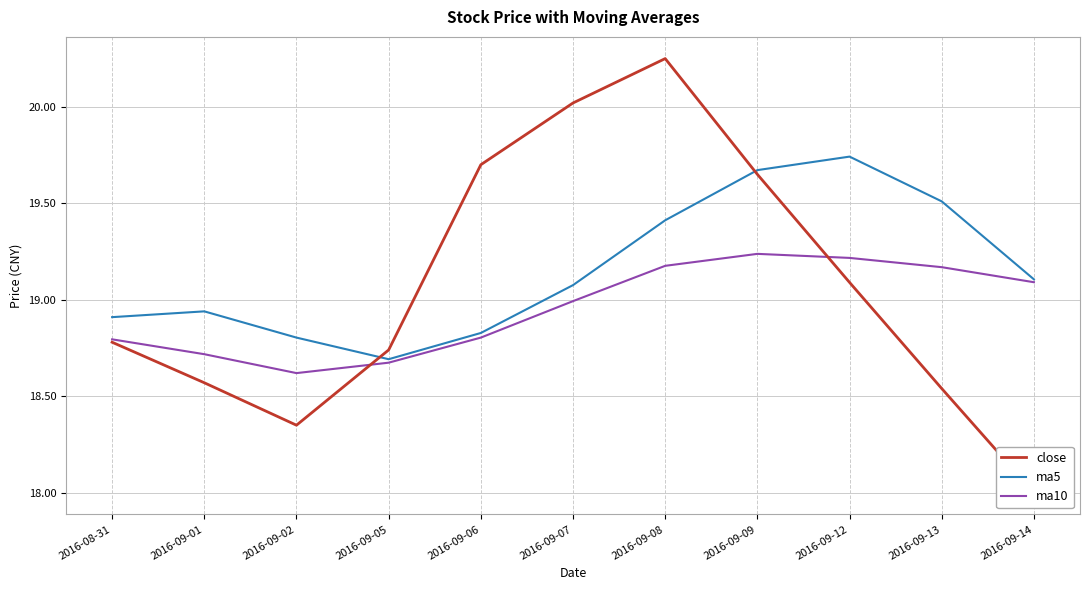

What is the maximum value for ma5?

19.7